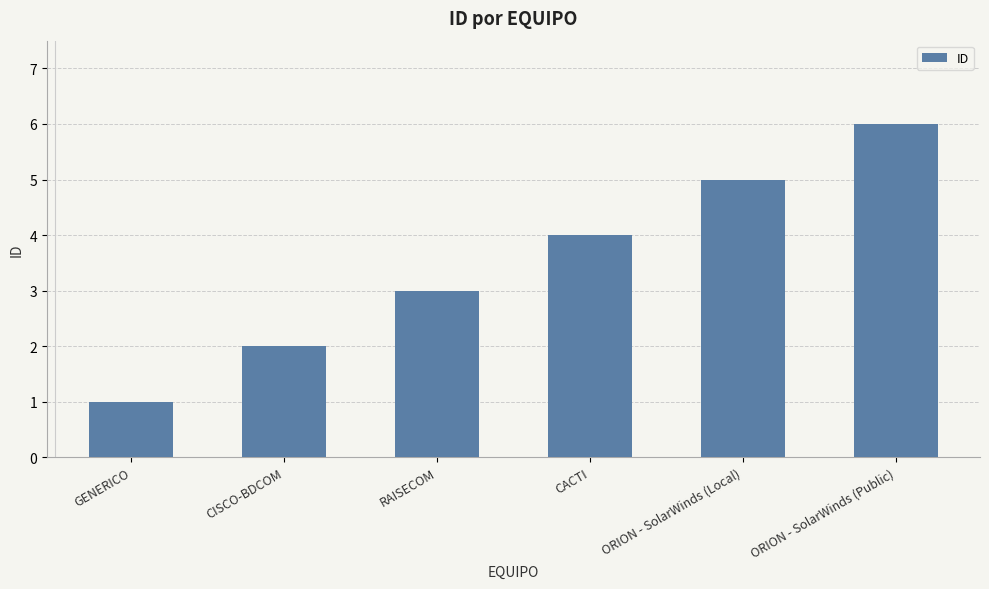

What is the change in value from CACTI to ORION - SolarWinds (Public)?

+2